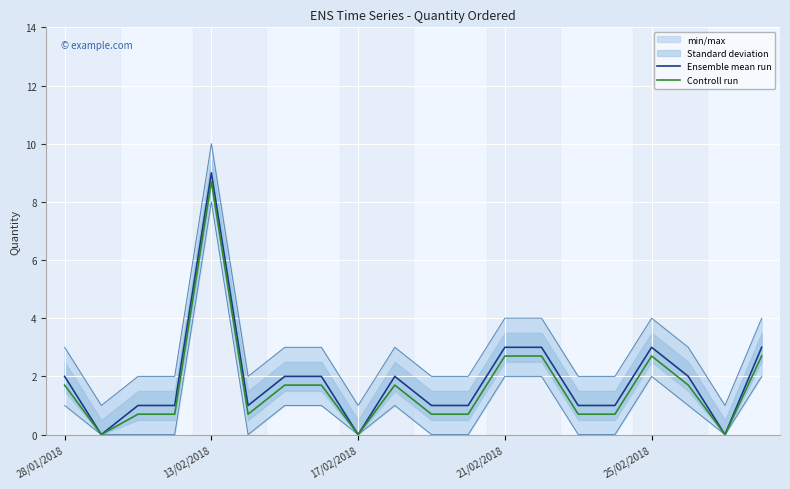

Is it true that Controll run equals 3.0 at 28/01/2018?

False